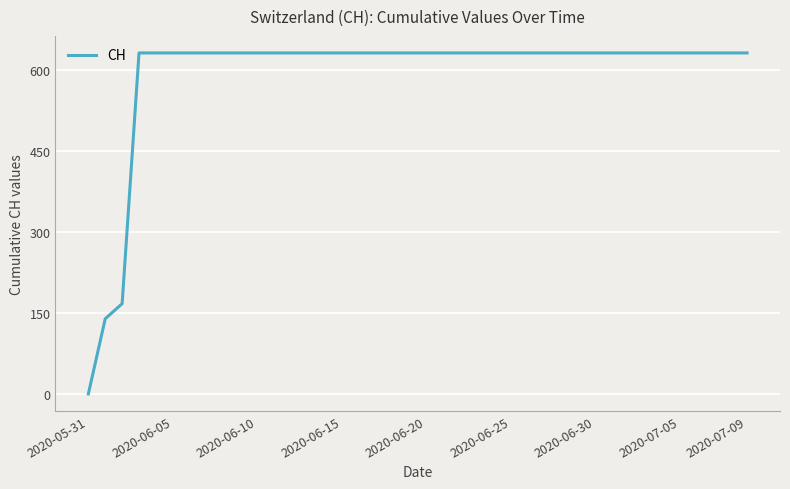

What is the difference between the maximum and minimum values?

631